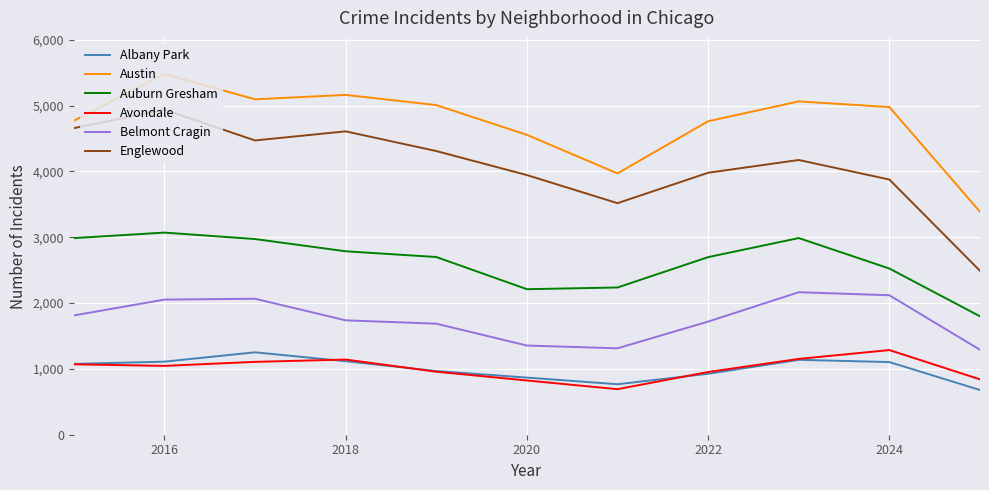

Is this an area chart (filled region under the line)?

No